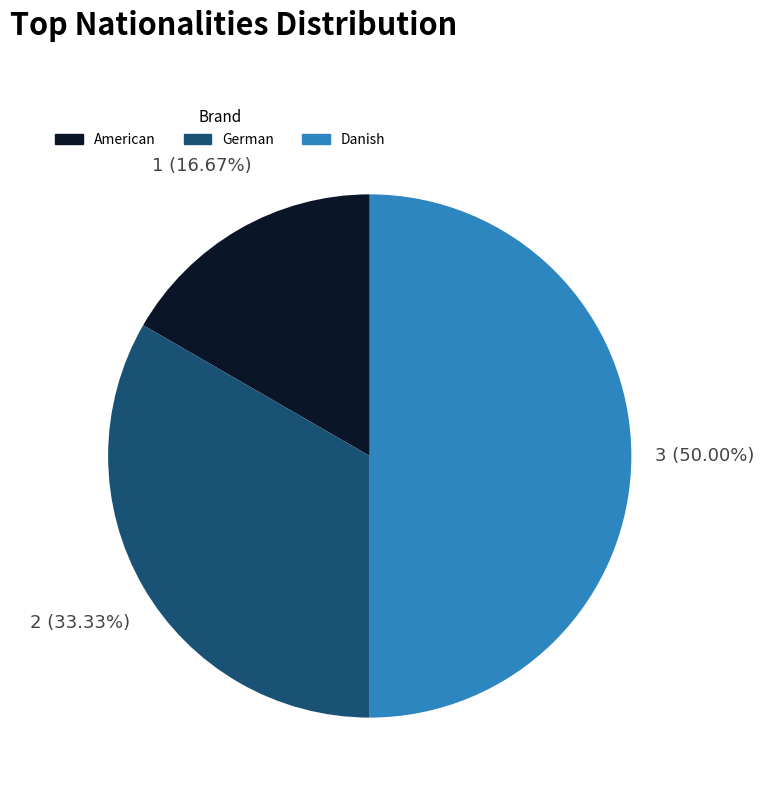

Is the sum of German and Danish greater than half?

Yes